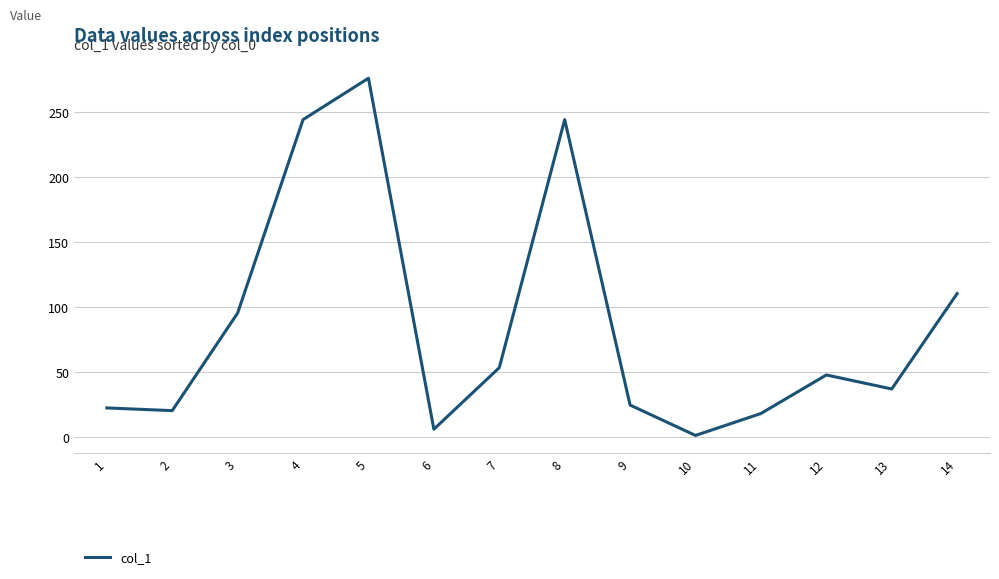

Is it true that the value at 7 is 90.4?

False